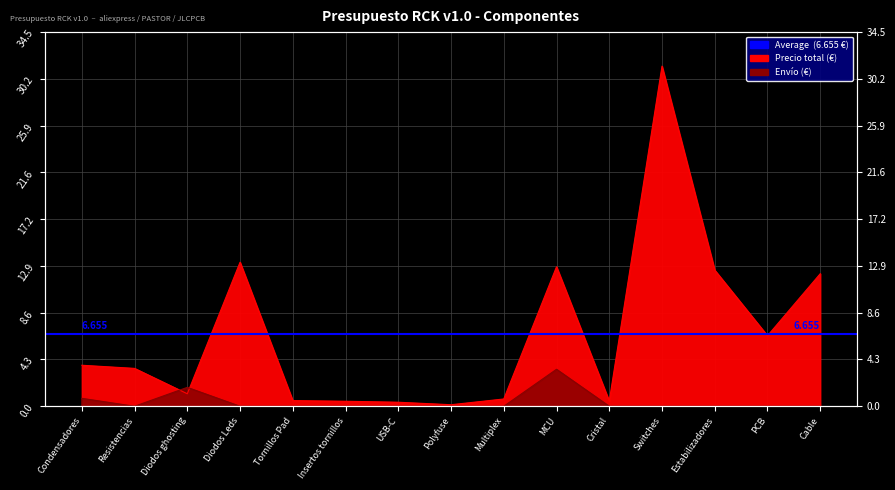

How many interior local peaks does the Precio total series have?

3